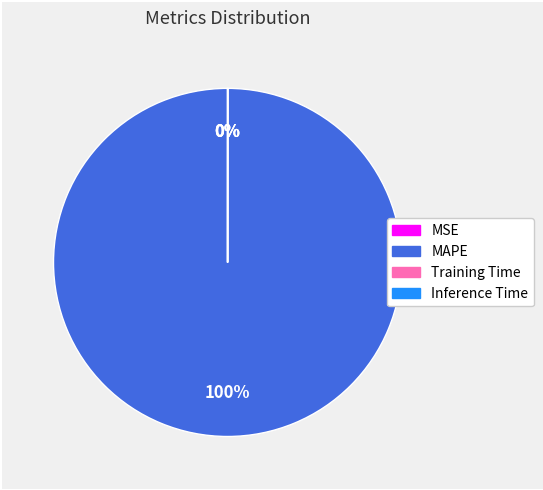

Which slice is the largest?

MAPE